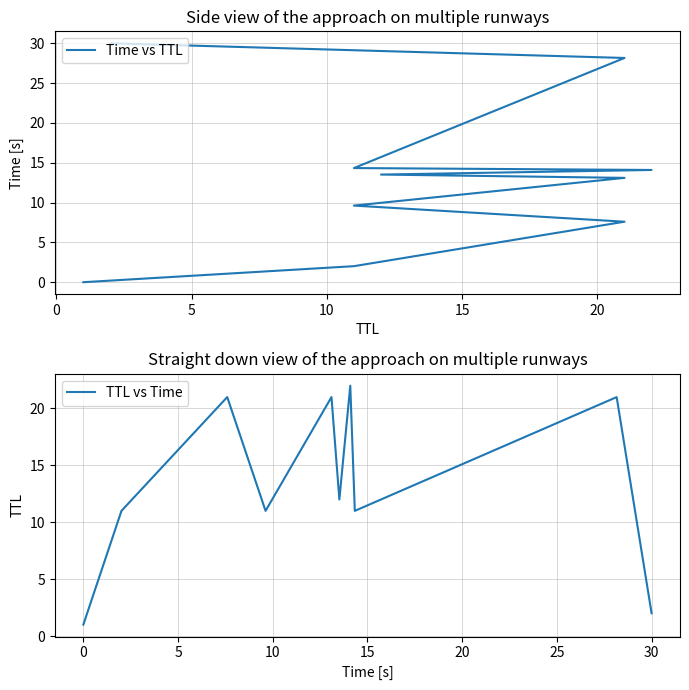

Rank the series by their maximum value, from lowest to highest.

TTL vs Time, Time vs TTL